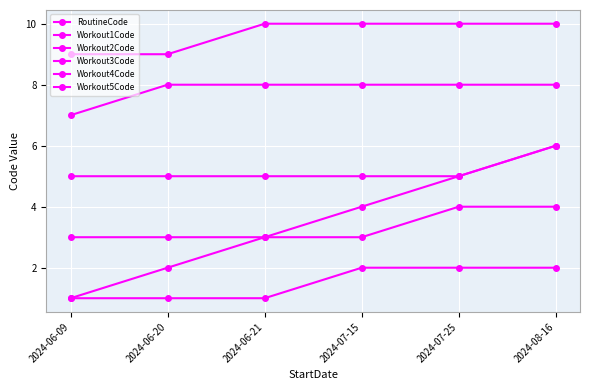

List the series in order of their peak value, highest first.

Workout5Code, Workout4Code, RoutineCode, Workout3Code, Workout2Code, Workout1Code